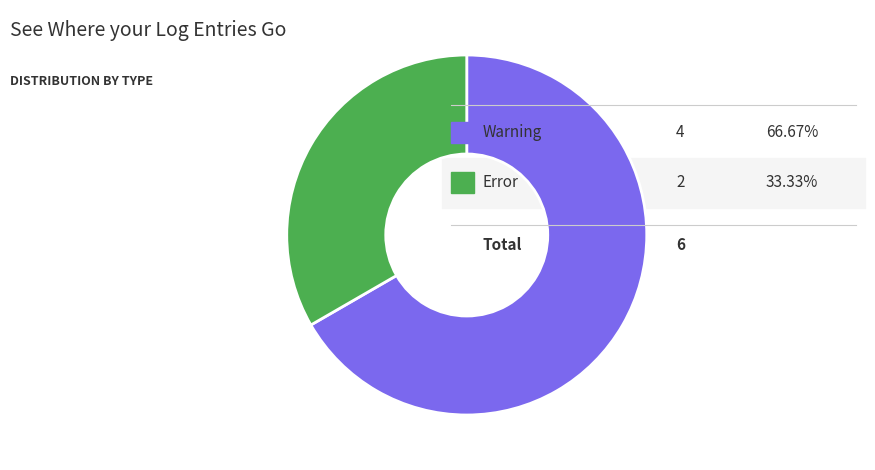

Does any single category account for the majority?

Yes